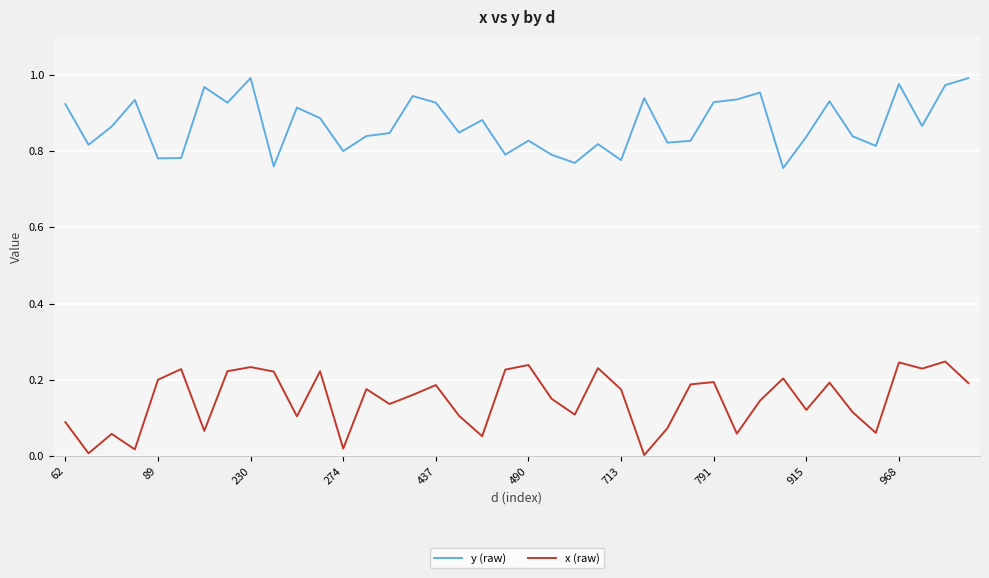

True or false: x (raw) and y (raw) cross at least once.

False